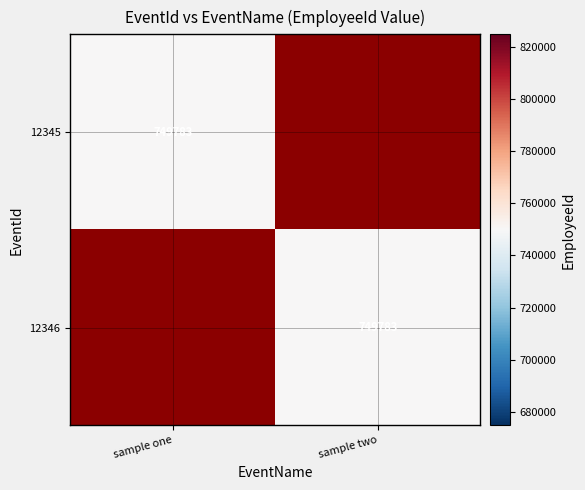

What is the greatest value displayed?

749783